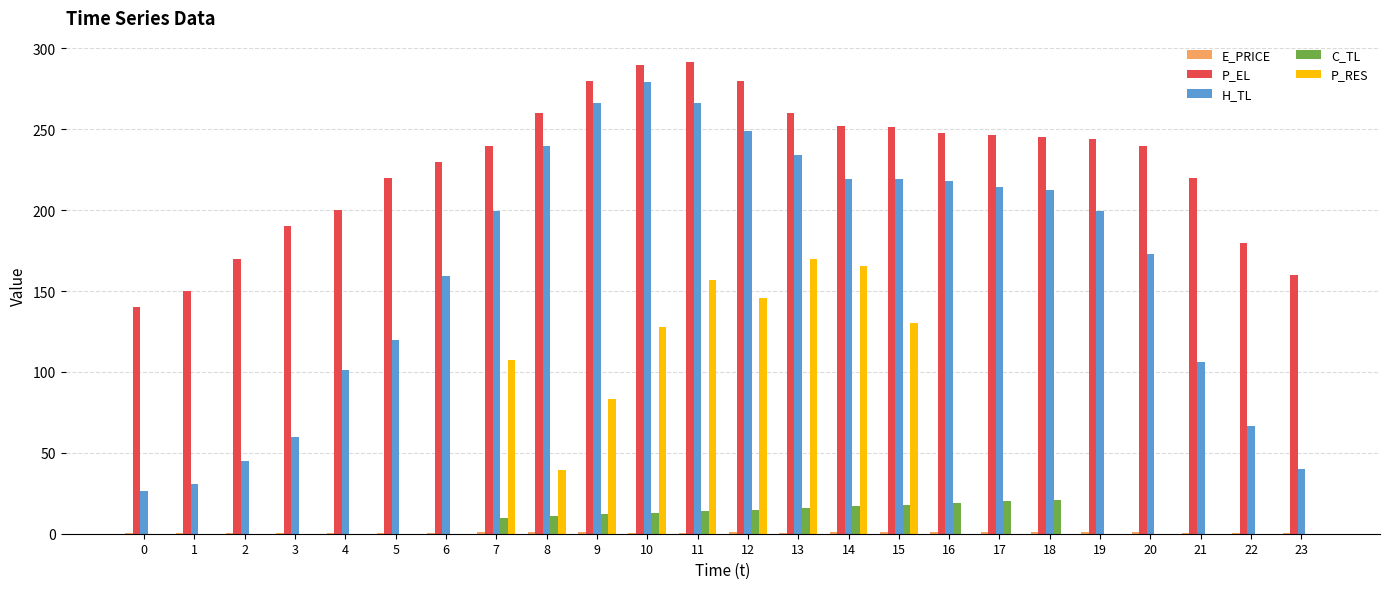

What is the sum of all H_TL values?

3945.3